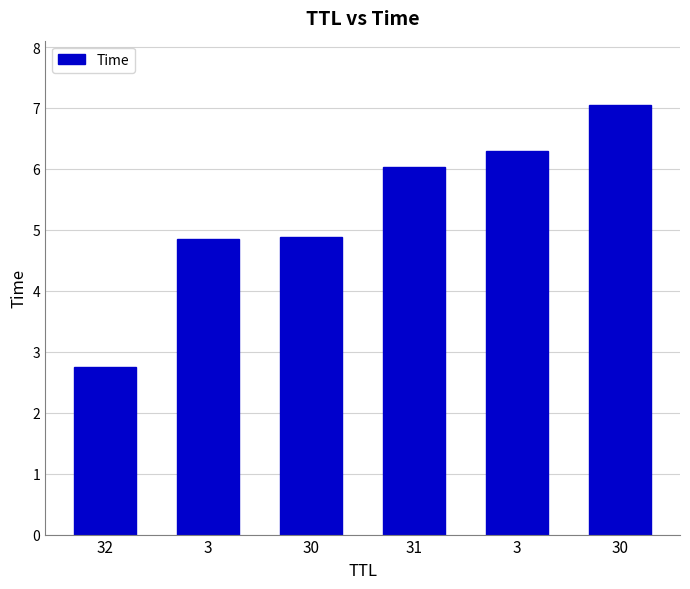

Where does the data first go above 6?

31